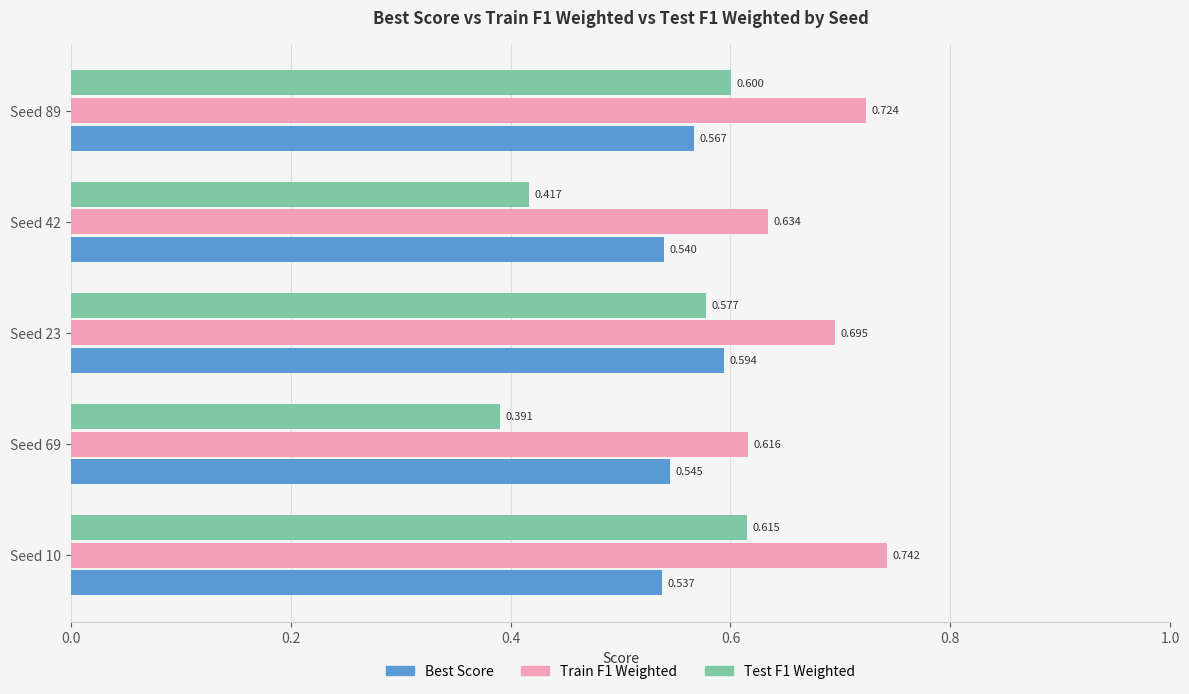

Is the value of Train F1 Weighted at Seed 42 greater than the value of Best Score at Seed 23?

Yes